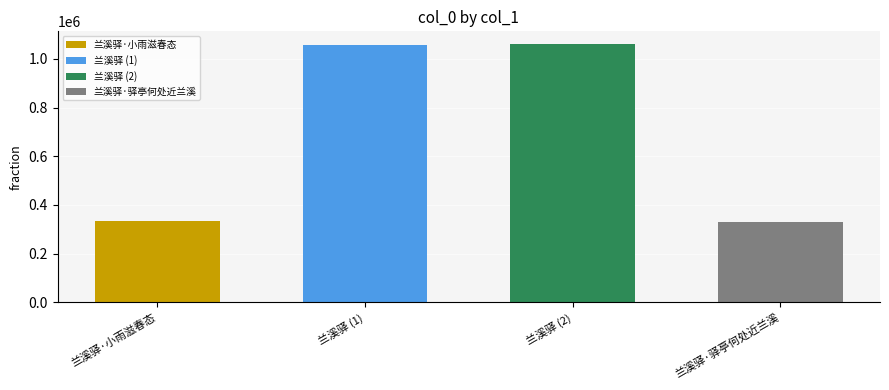

Is it true that the value at 兰溪驿 is 1700559?

False